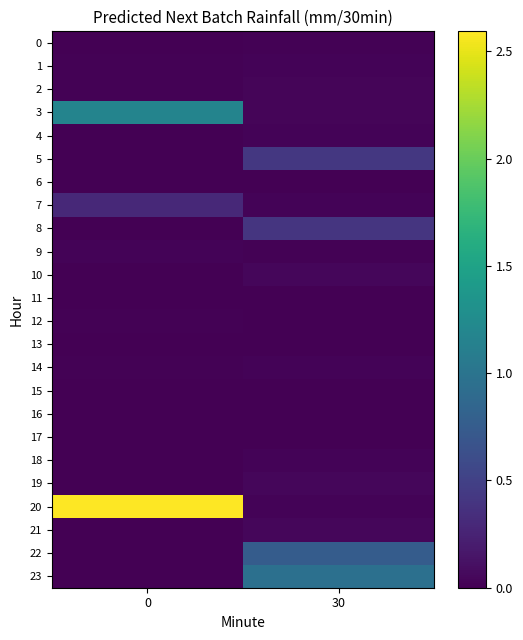

Which has a higher value, 30 or 0?

30